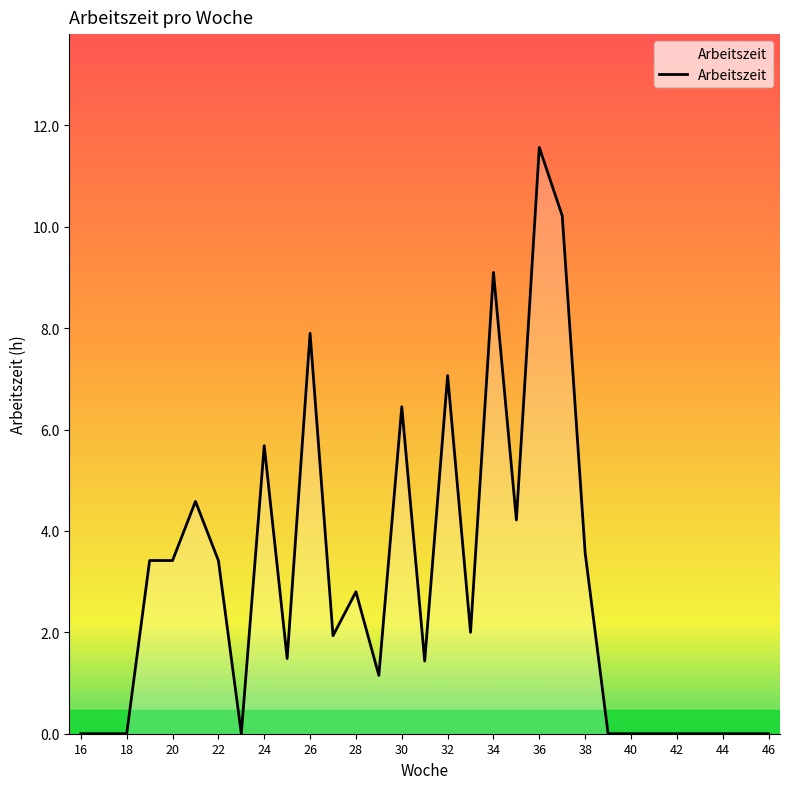

What is the greatest value displayed?

11.6